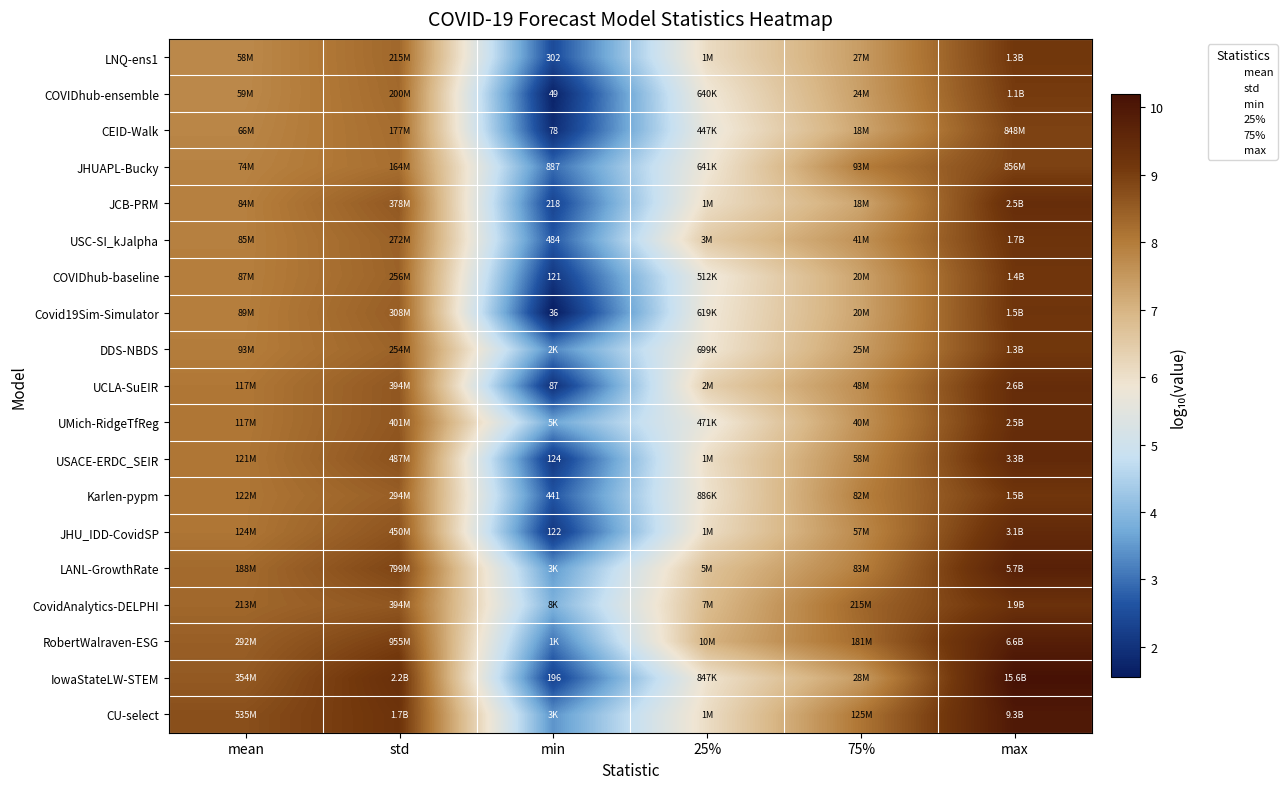

What is the spread (max minus min) of values at max?

1.3